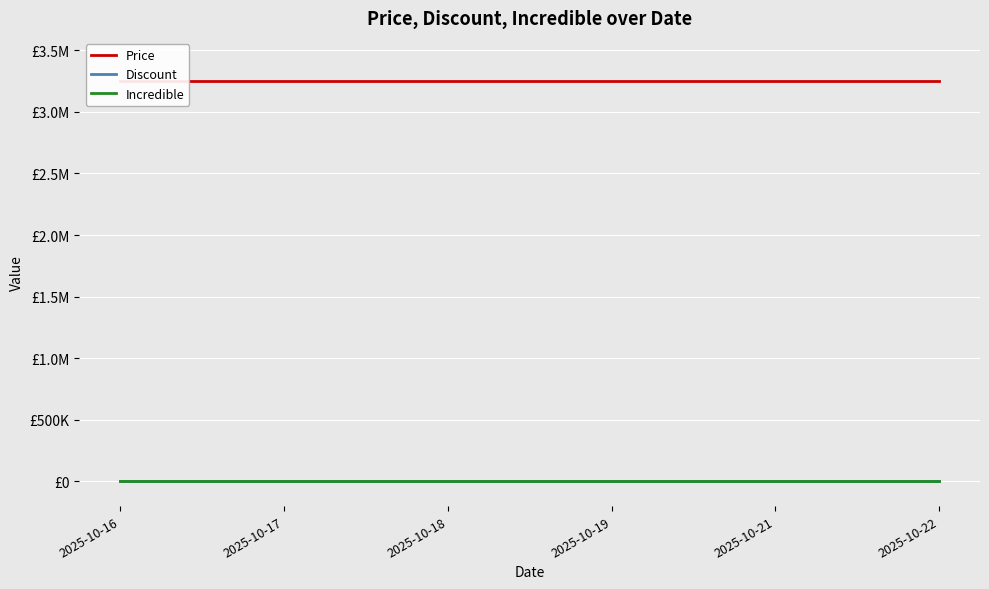

What is the value of the Price point at the 6th from the left?

3249000